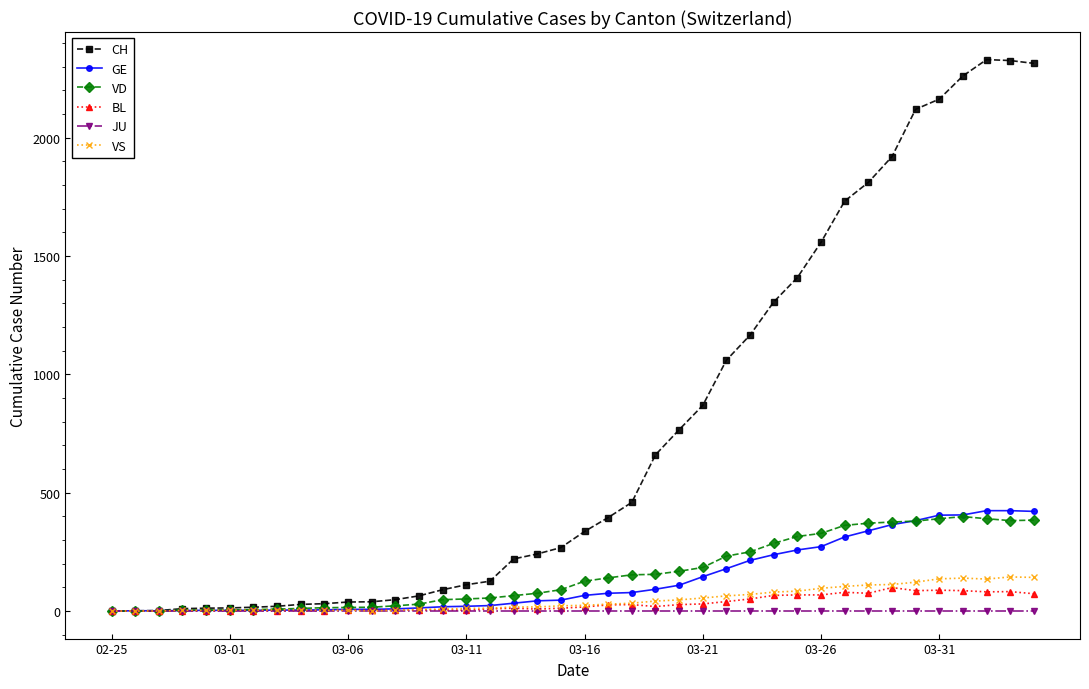

What is the maximum value for BL?

99